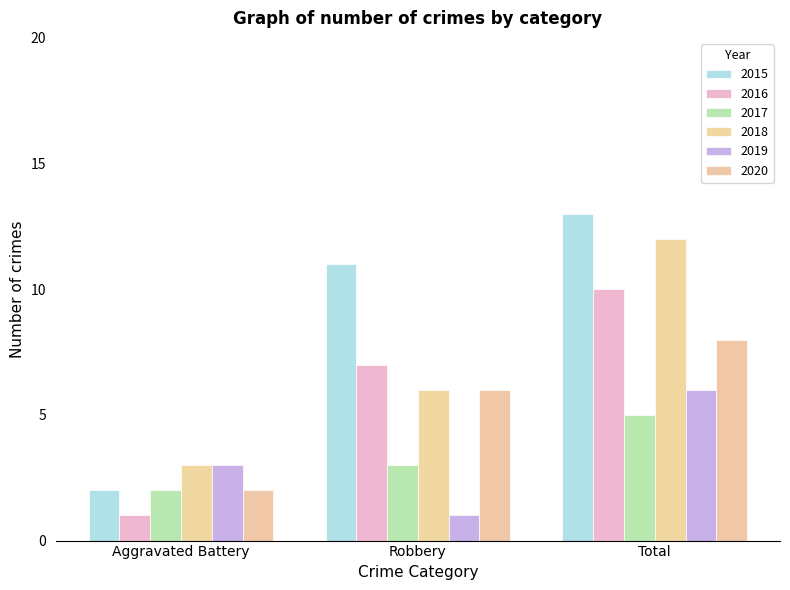

Which series has the largest range (max minus min)?

2015